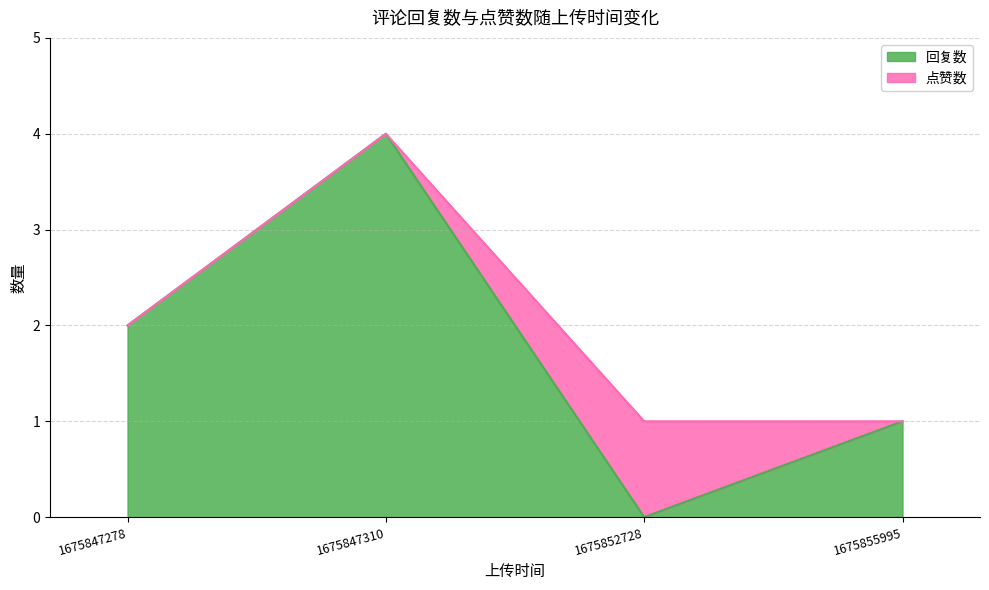

How many lines are shown in the chart?

2